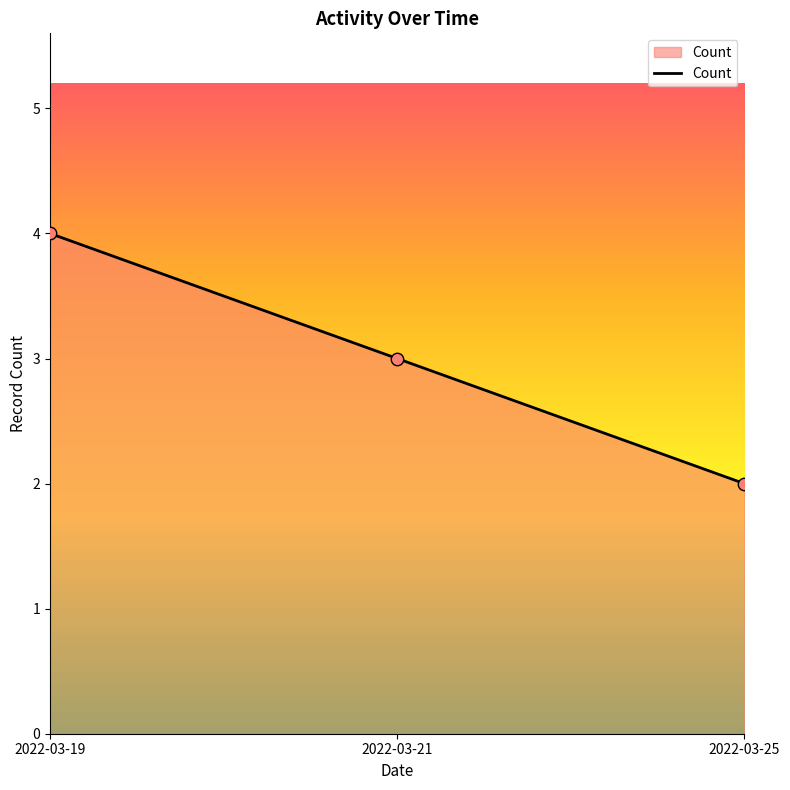

What is the change in value from 2022-03-19 to 2022-03-21?

-1